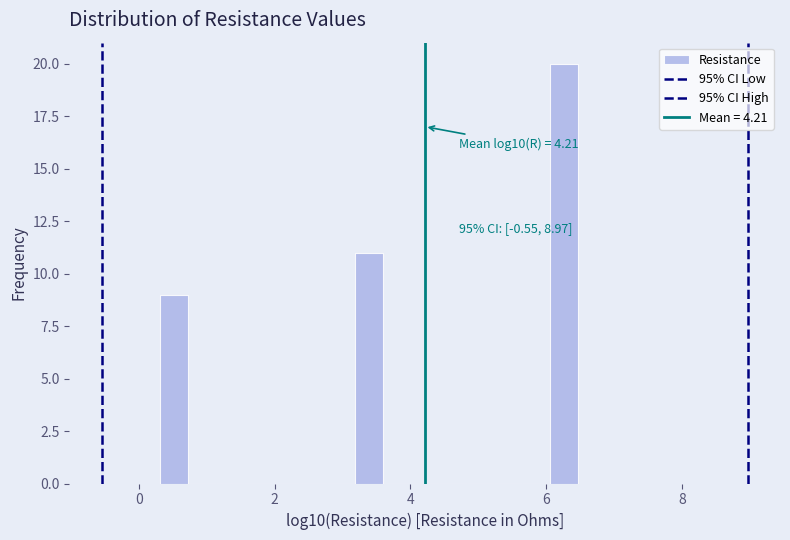

Around what value on the x-axis is the tallest bar? Give the approximate position of its centre, as read against the axis.

6.2